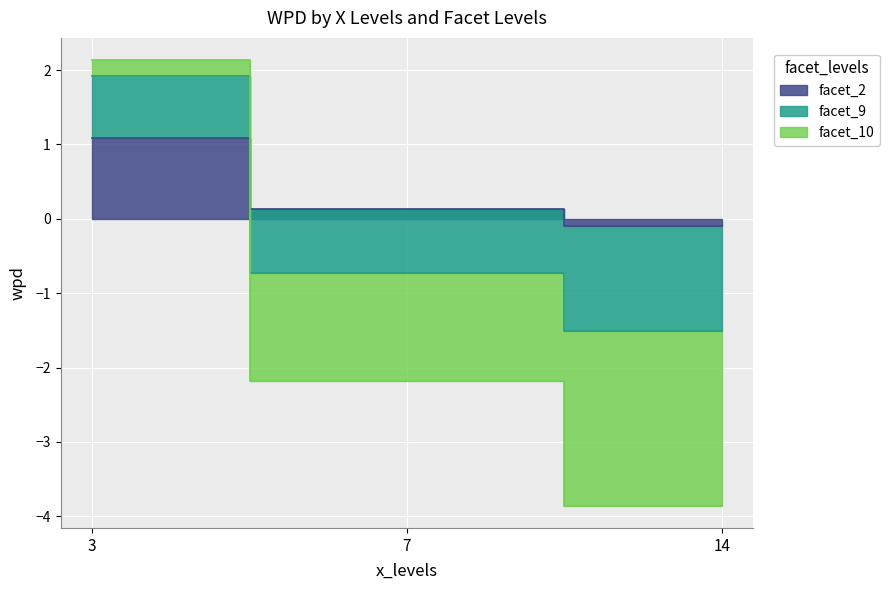

Reading left to right, extract all data points from this chart.

facet_2: 3=1.1	7=0.1	14=-0.1
facet_9: 3=1.9	7=-0.7	14=-1.5
facet_10: 3=2.1	7=-2.2	14=-3.9